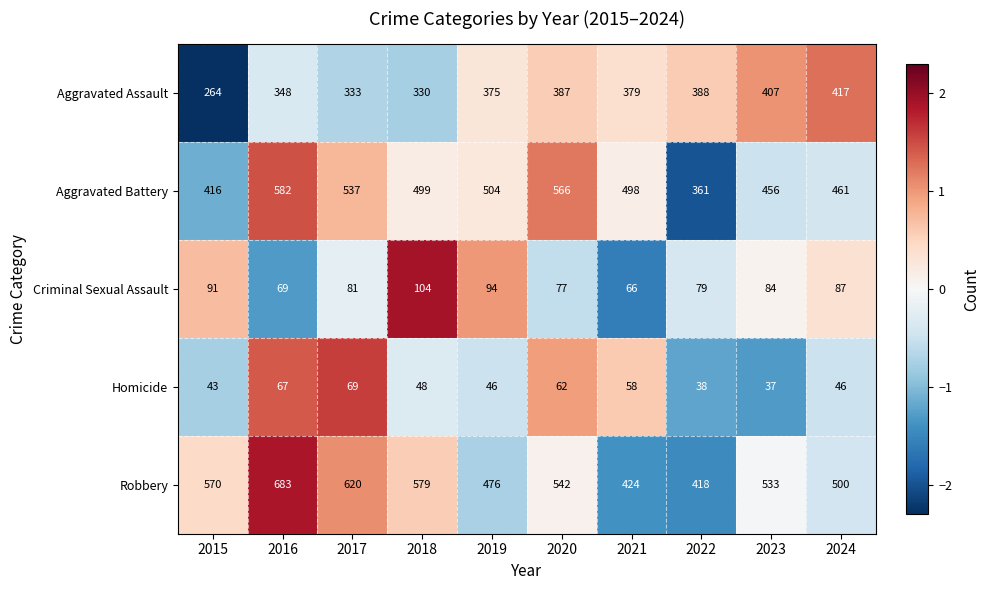

What is the total value across all series at 2022?

1284